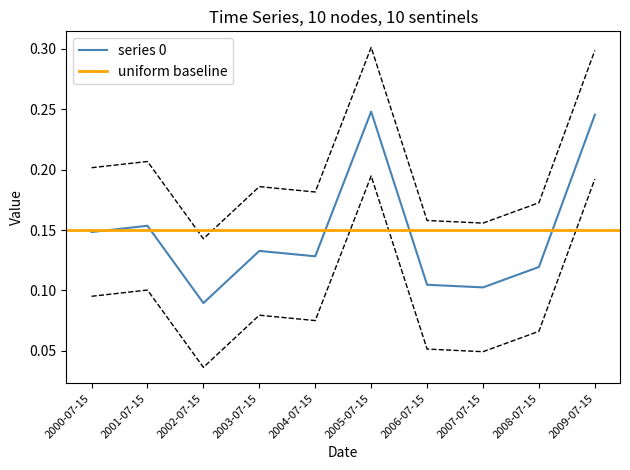

True or false: series 0 has a value of 0.1 at 2007-07-15.

True